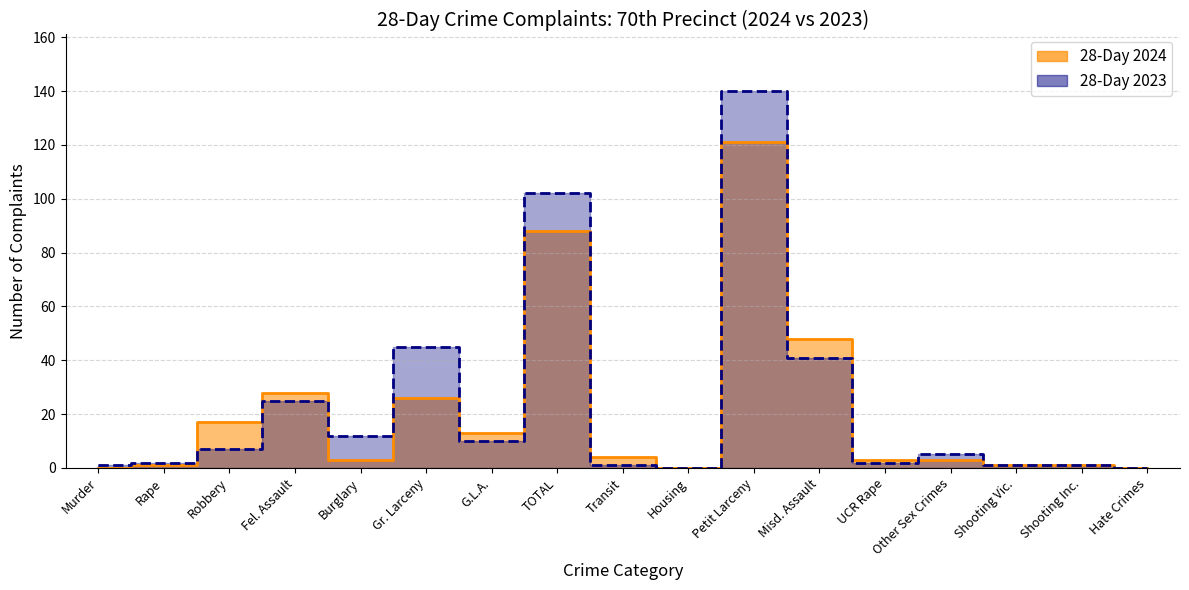

At which label does 28-Day 2023 first exceed 5?

Robbery